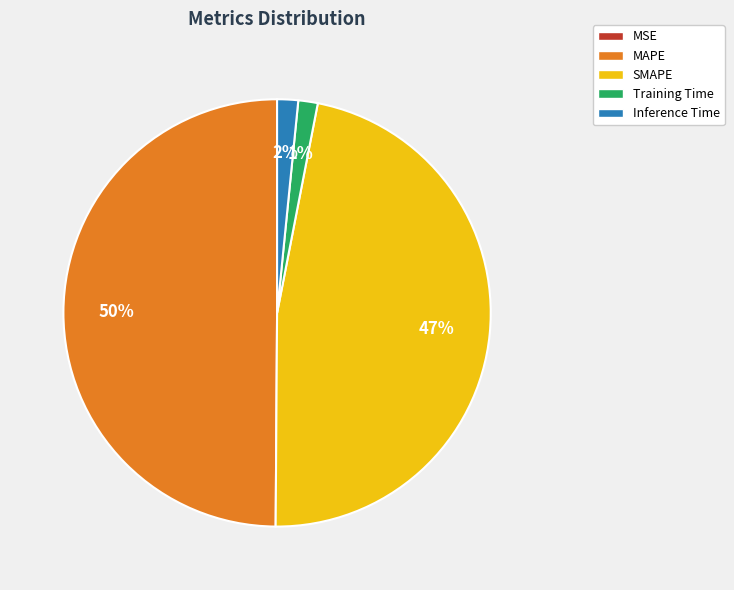

Does Training Time represent more than half of the total?

No